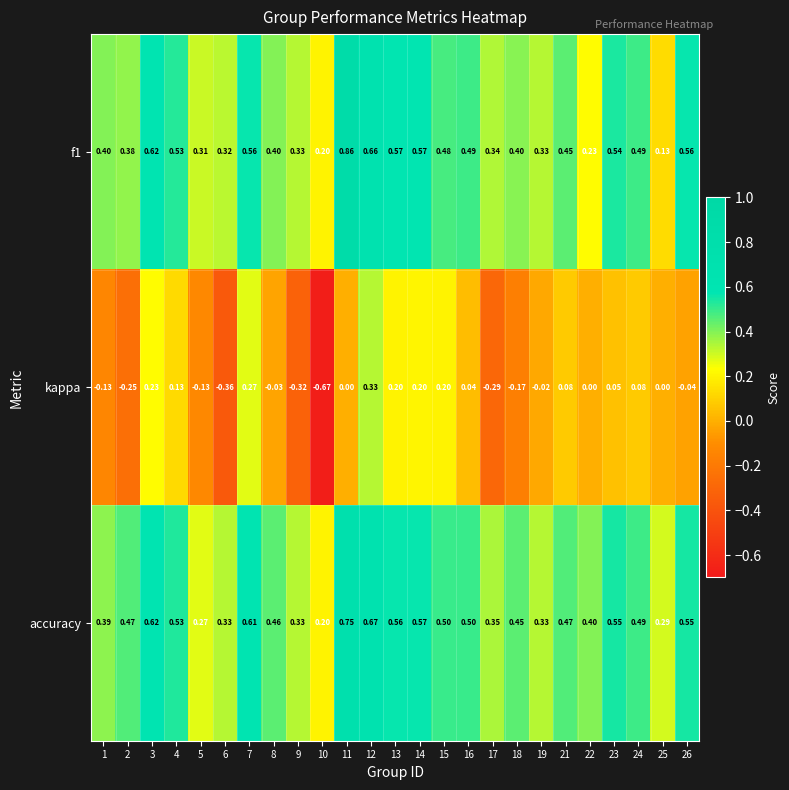

At how many categories does at least one series exceed 0?

25